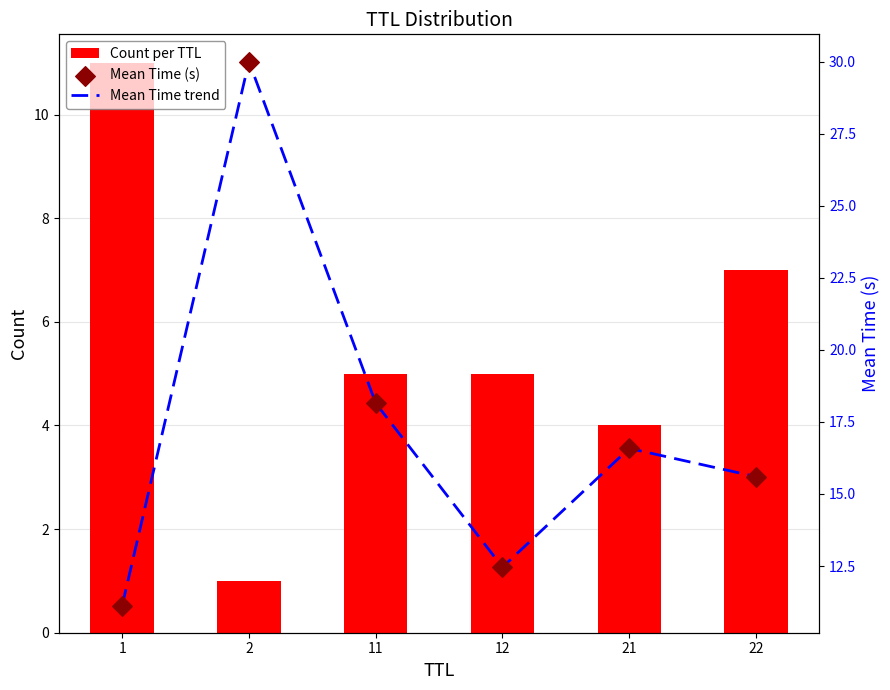

Which series has the widest spread of Y values?

Mean Time trend